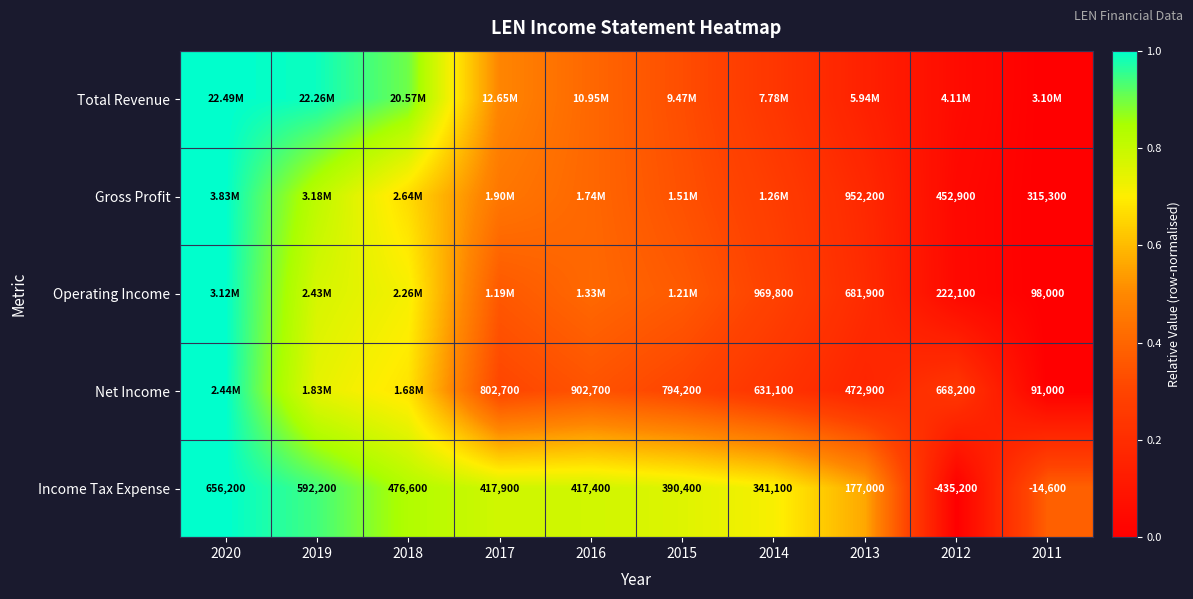

Rank the series by their maximum value, from highest to lowest.

Total Revenue, Gross Profit, Operating Income, Net Income, Income Tax Expense